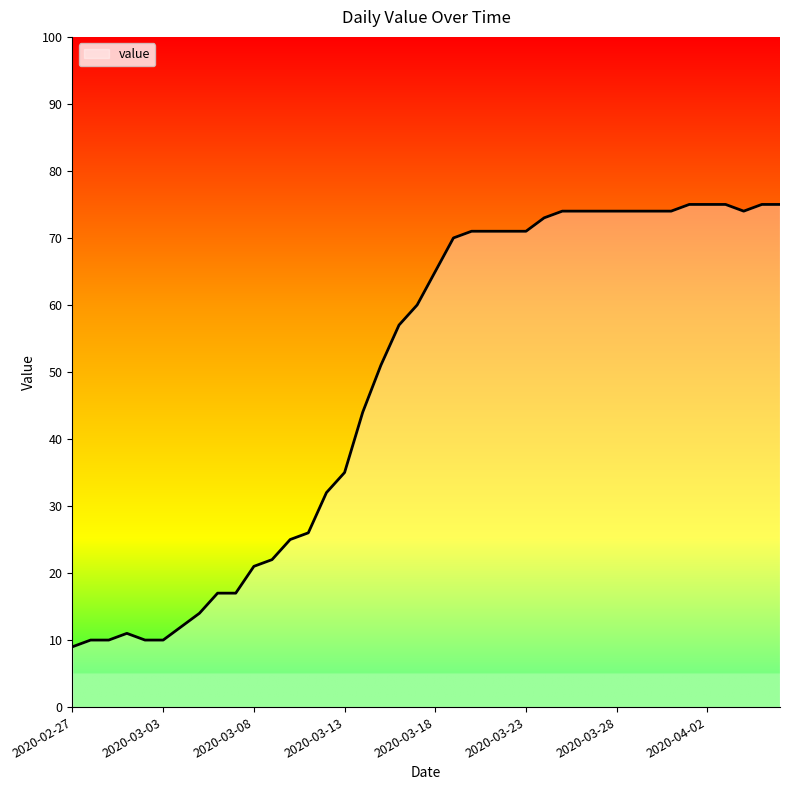

Reading left to right, transcribe all the data shown in this chart.

9	10	10	11	10	10	12	14	17	17	21	22	25	26	32	35	44	51	57	60	65	70	71	71	71	71	73	74	74	74	74	74	74	74	75	75	75	74	75	75